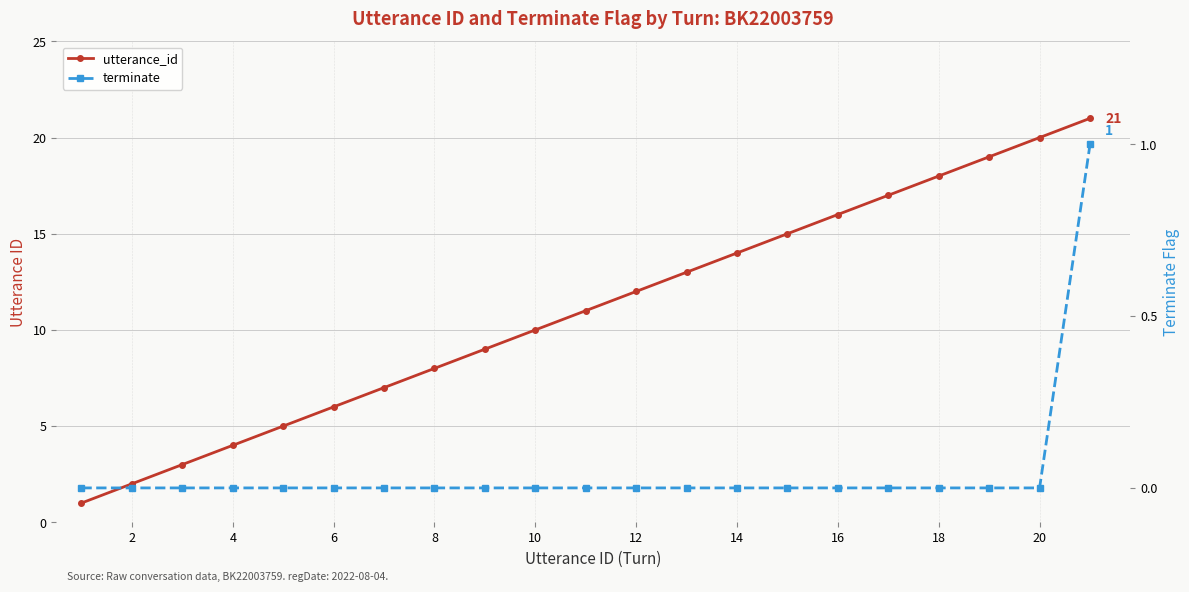

True or false: terminate and utterance_id intersect in this chart.

False